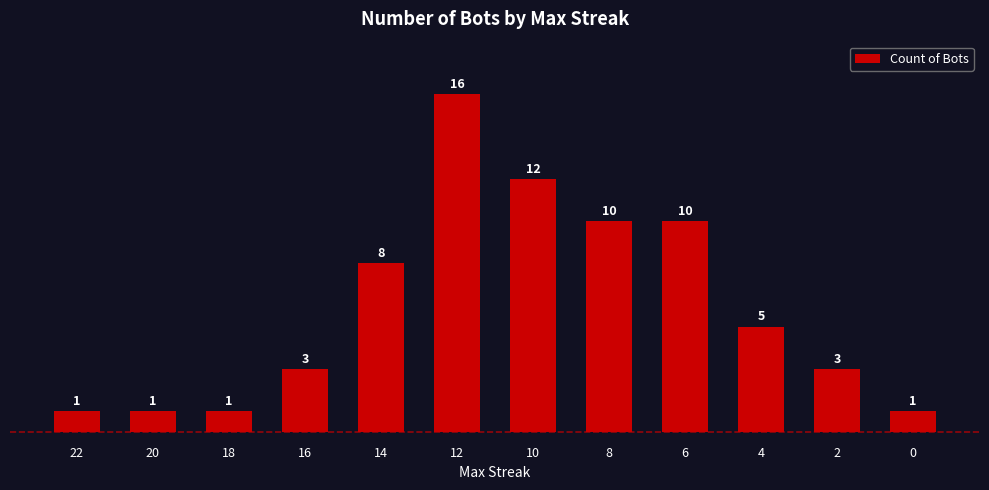

How many data points are less than 5?

6